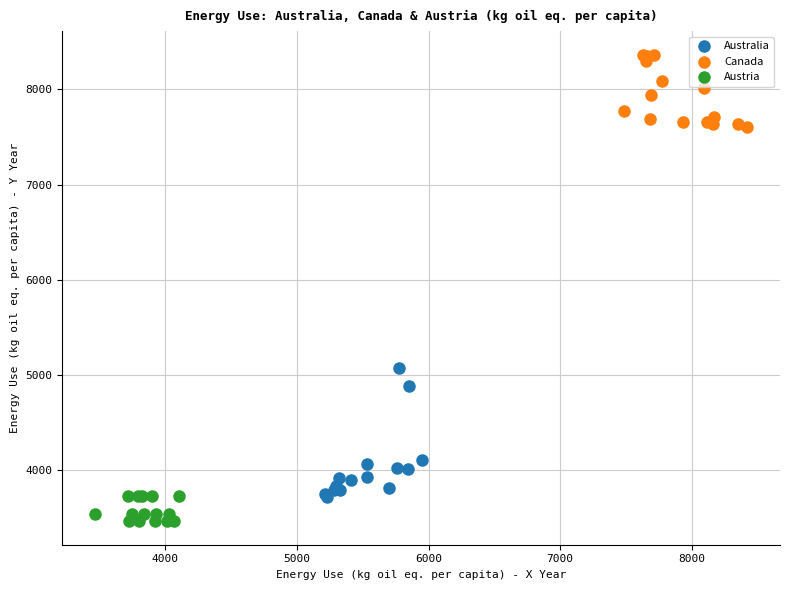

Which series has the largest Y range (max minus min)?

Australia